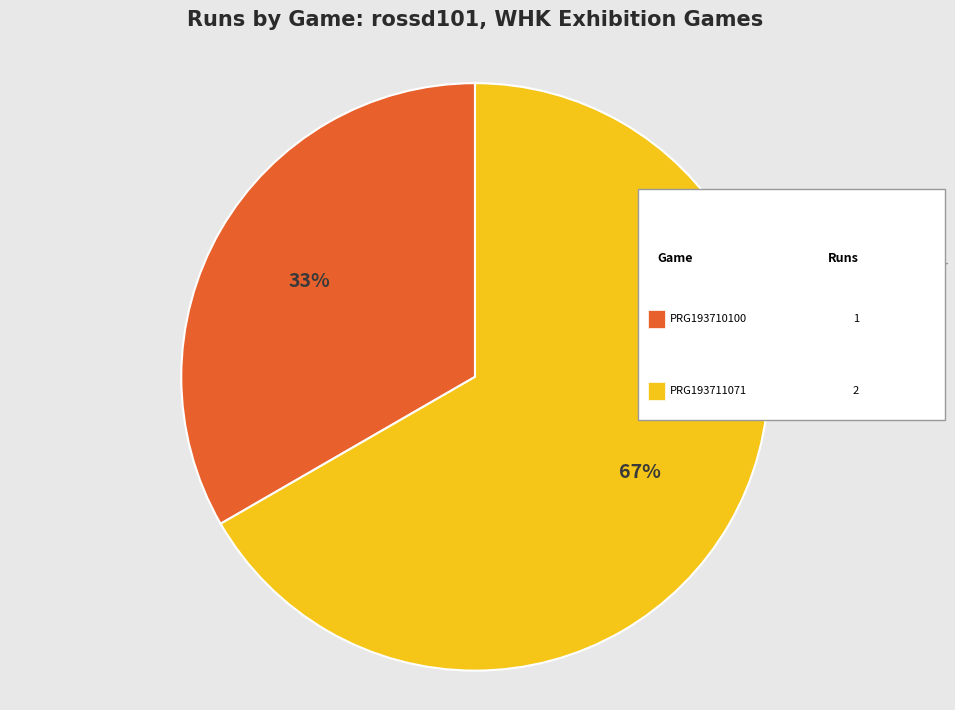

To the nearest percent, what is the average slice percentage?

50%